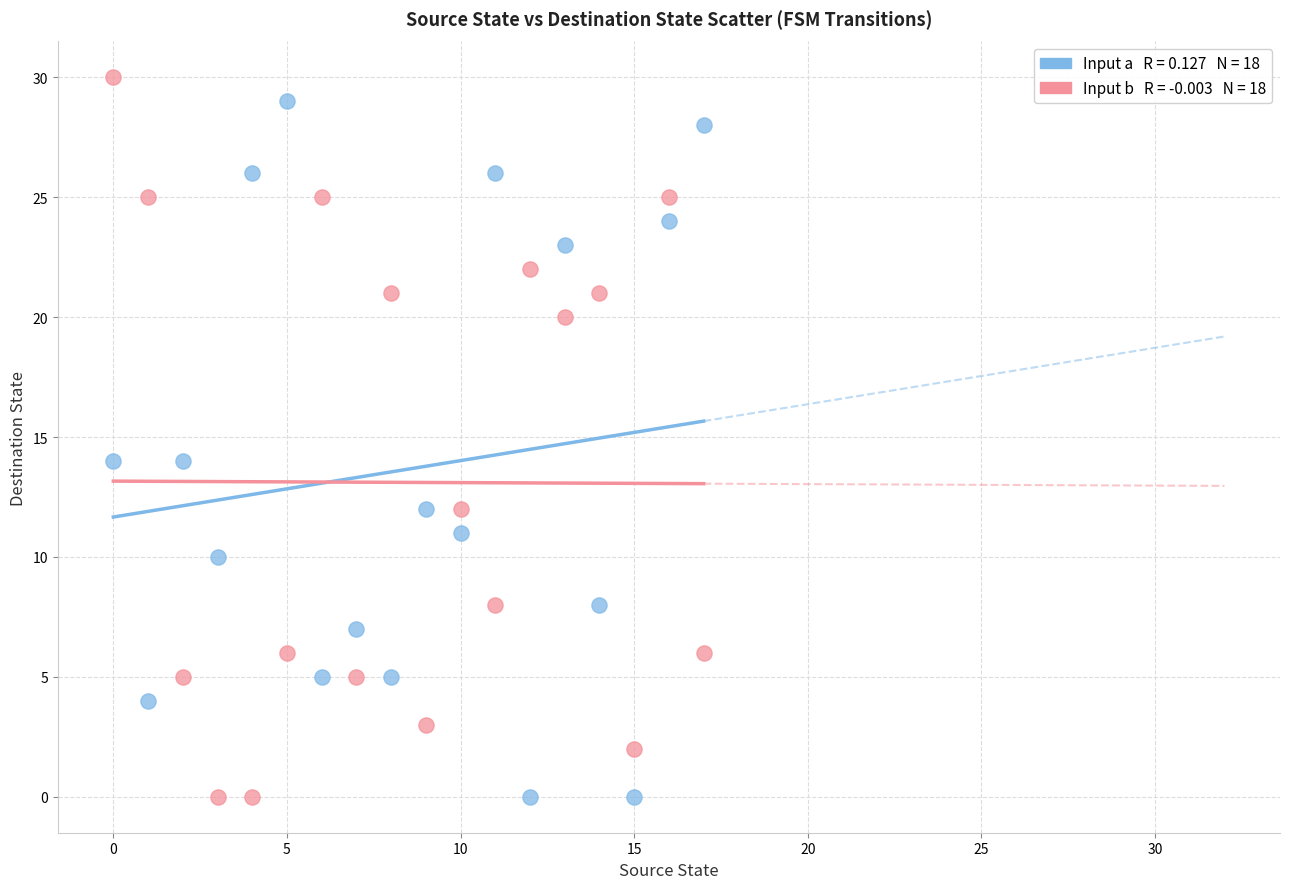

Across all data points, what is the range of Y values (max minus min)?

30